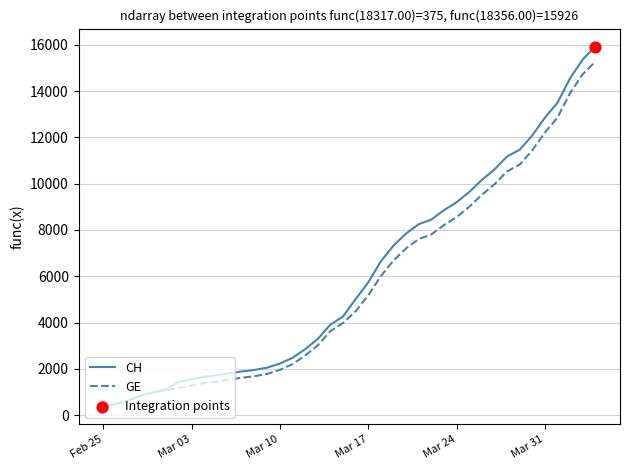

What is the maximum value shown in the chart?

15926